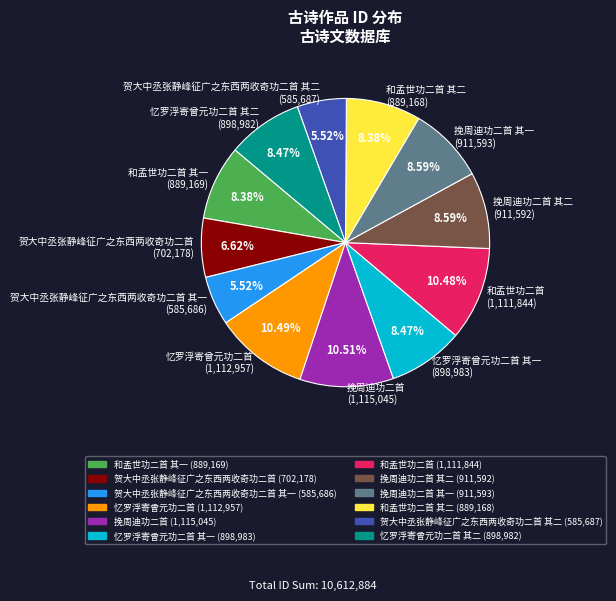

Is there any slice that represents more than half of the pie?

No